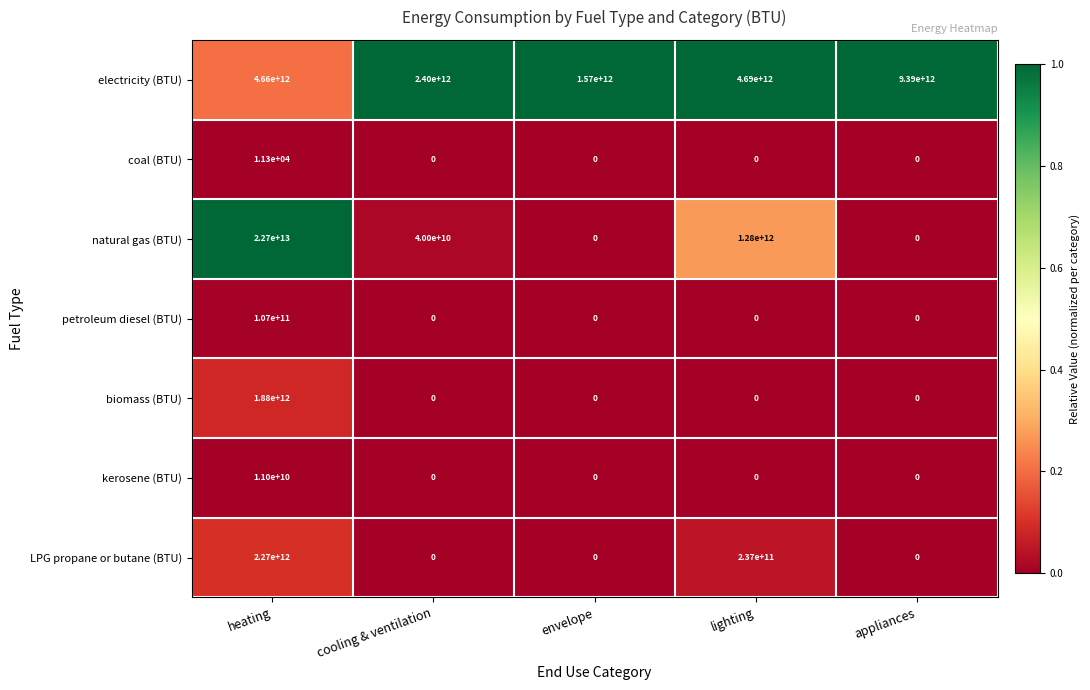

Between heating and envelope, which series saw the biggest shift?

natural gas (BTU)